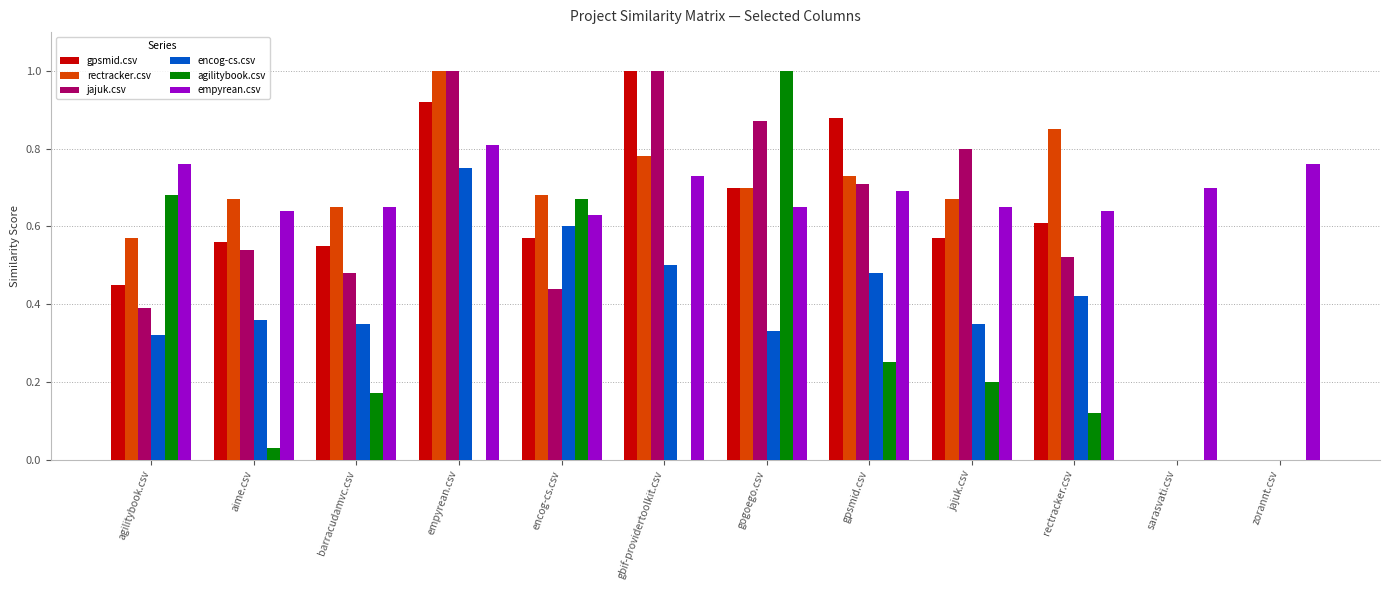

Is the value of encog-cs.csv at empyrean.csv greater than the value of empyrean.csv at gogoego.csv?

Yes